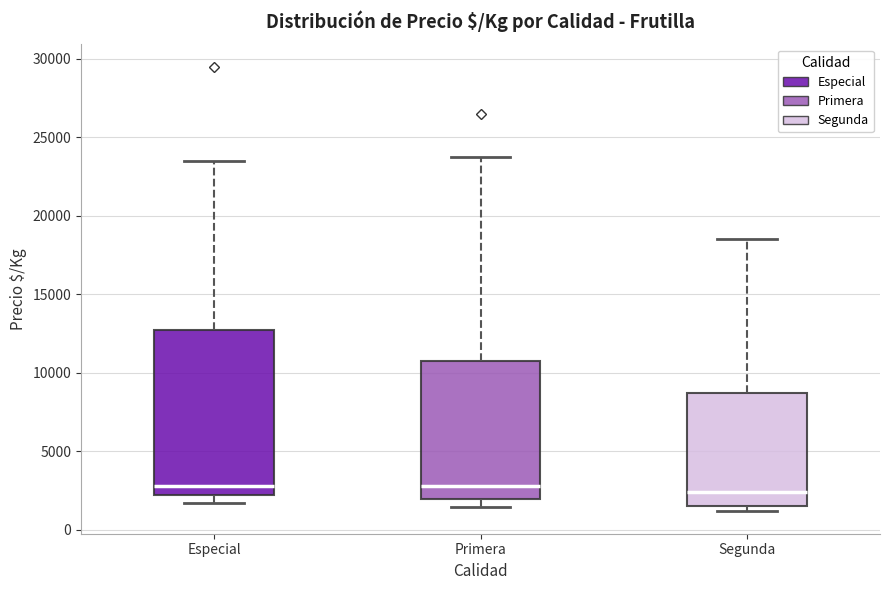

Where is the upper edge of the box for Primera on the y-axis? The values are not printed on the chart, so give them approximately, as read against the axis.

11000